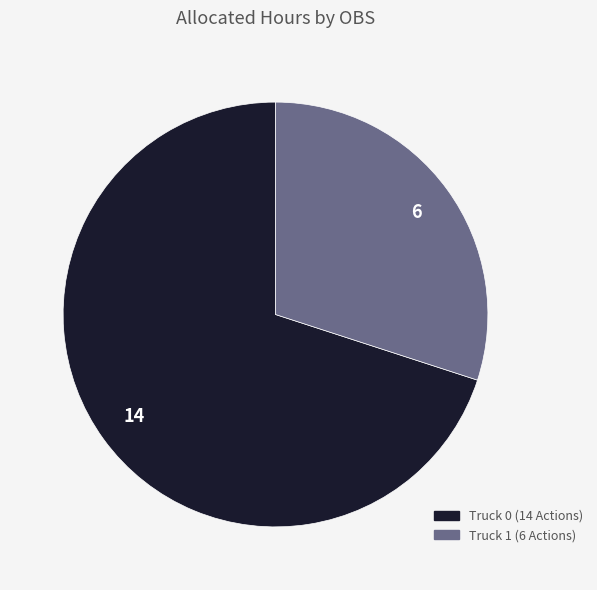

Between Truck 1 and Truck 0, which is larger?

Truck 0